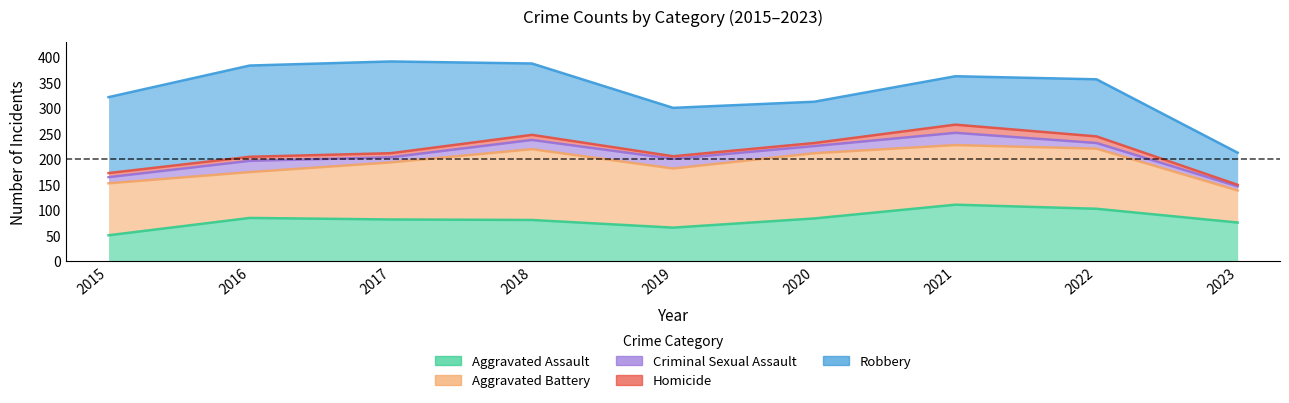

What is the spread (max minus min) of values at 2023?

137